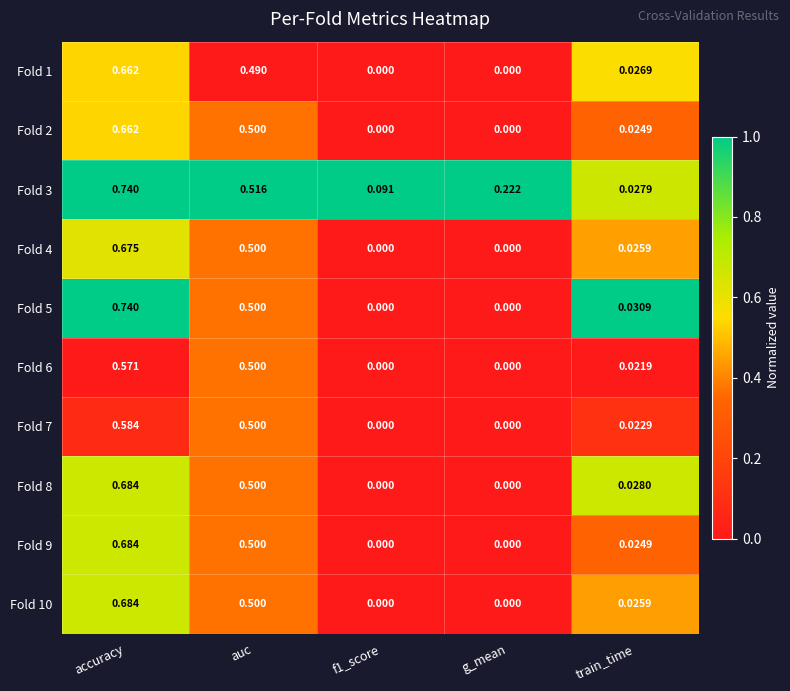

At which category does the chart reach its peak across all series?

accuracy